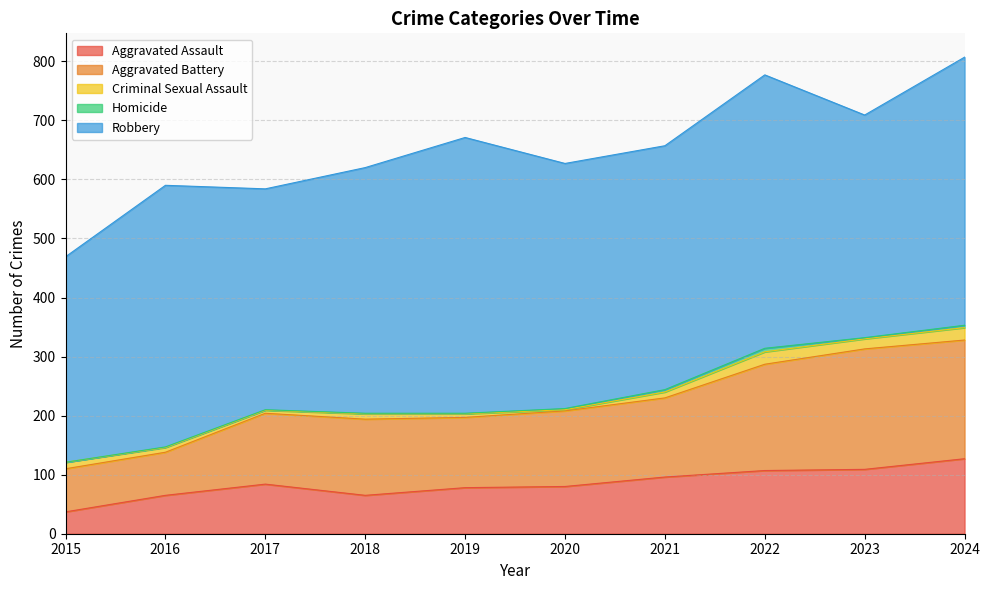

What is the value of the Homicide point at the 8th from the left?

6